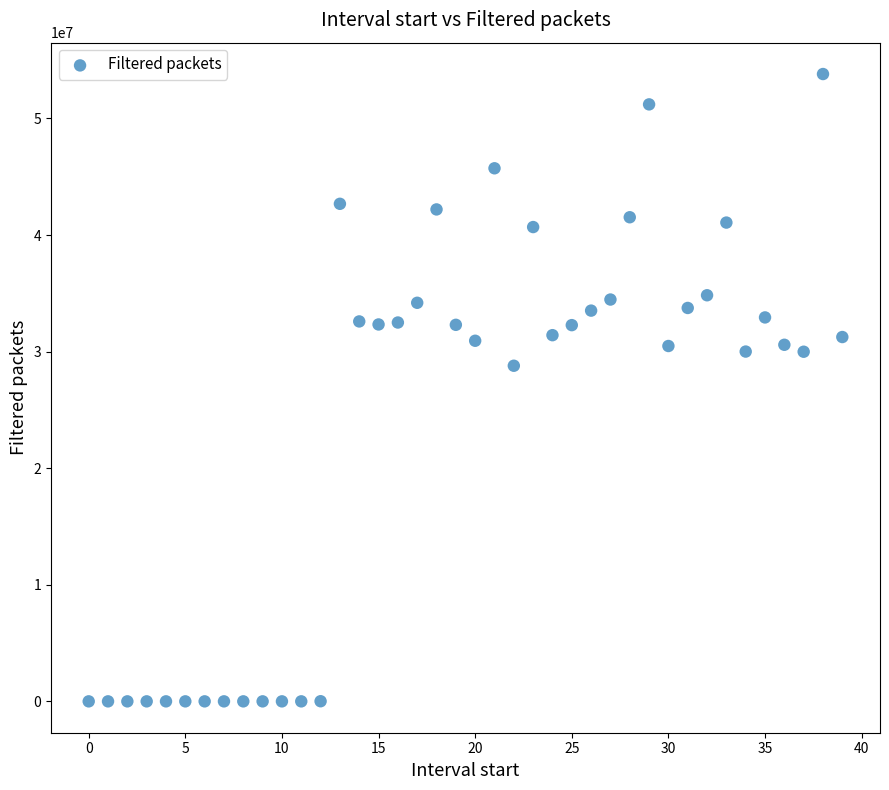

What is the range of Y values (max minus min)?

53811800